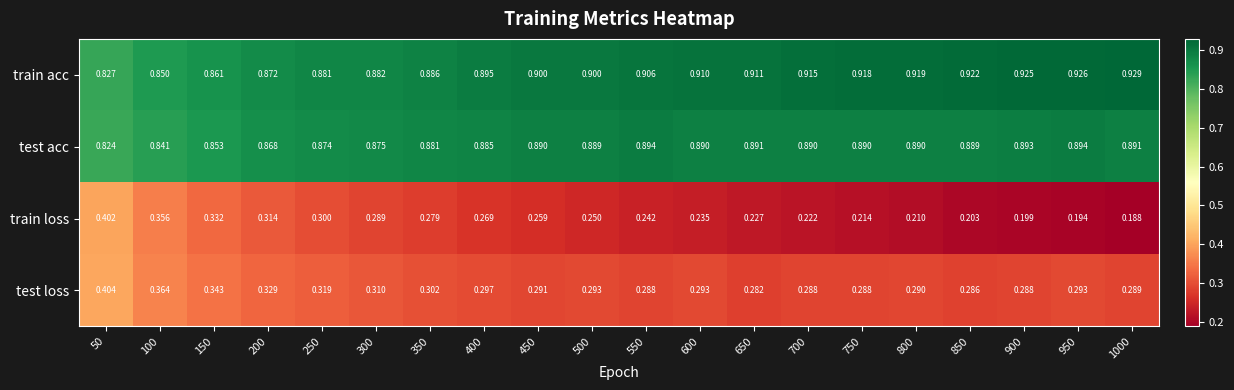

Which series has the largest total across all categories?

train acc